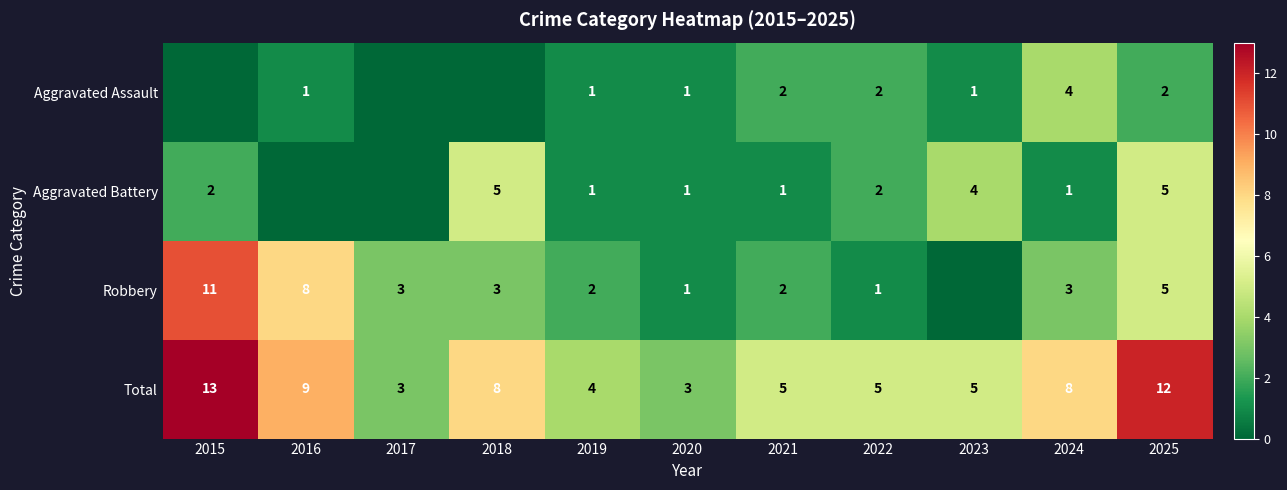

The Robbery series shows 7 at 2025. True or false?

False